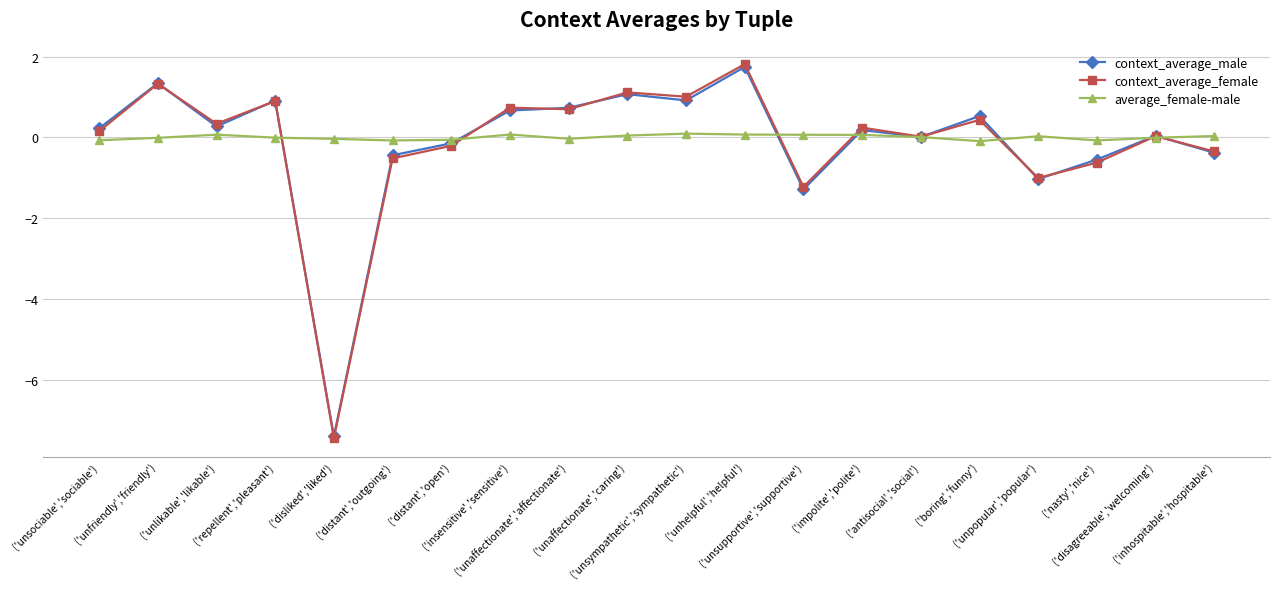

Which series ends up on top after the final intersection of context_average_male and average_female-male?

average_female-male